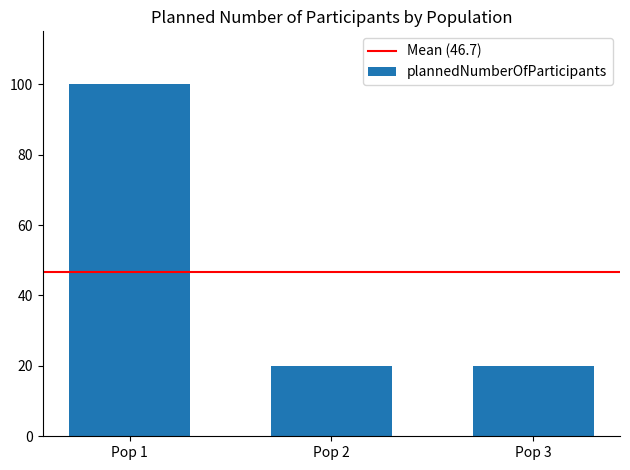

The value at Pop 1 is 100. True or false?

True